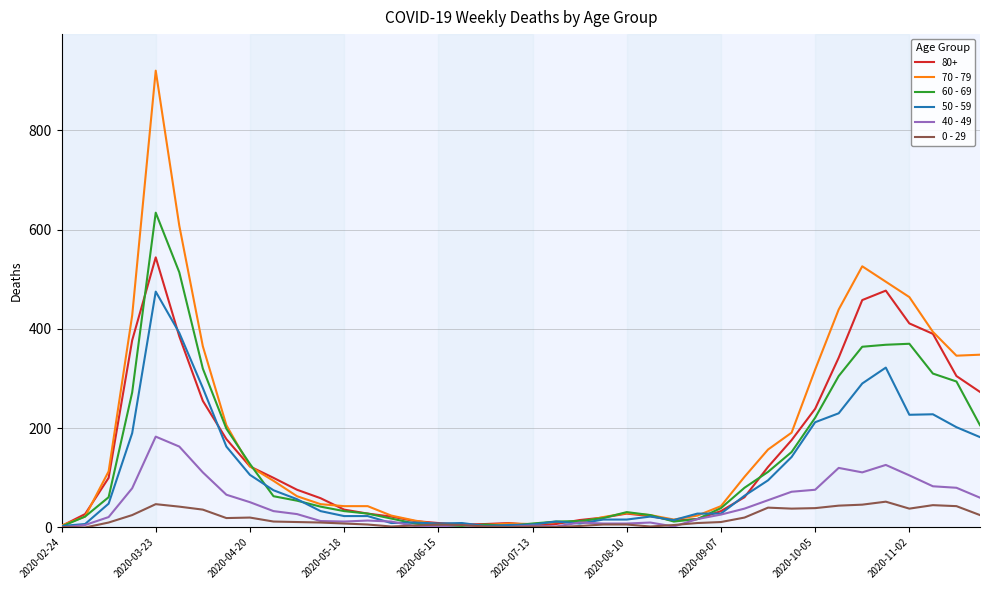

Rank the series by their maximum value, from lowest to highest.

0 - 29, 40 - 49, 50 - 59, 80+, 60 - 69, 70 - 79